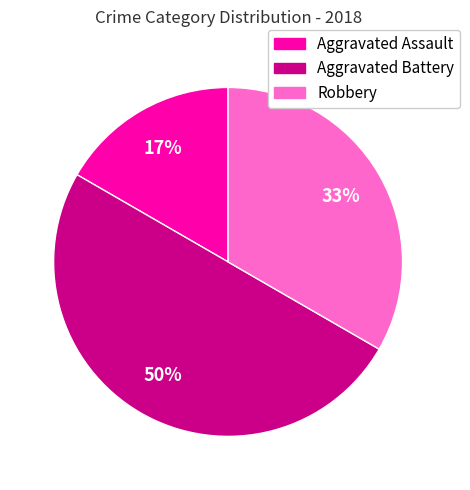

Rank the categories by value from highest to lowest.

Aggravated Battery, Robbery, Aggravated Assault